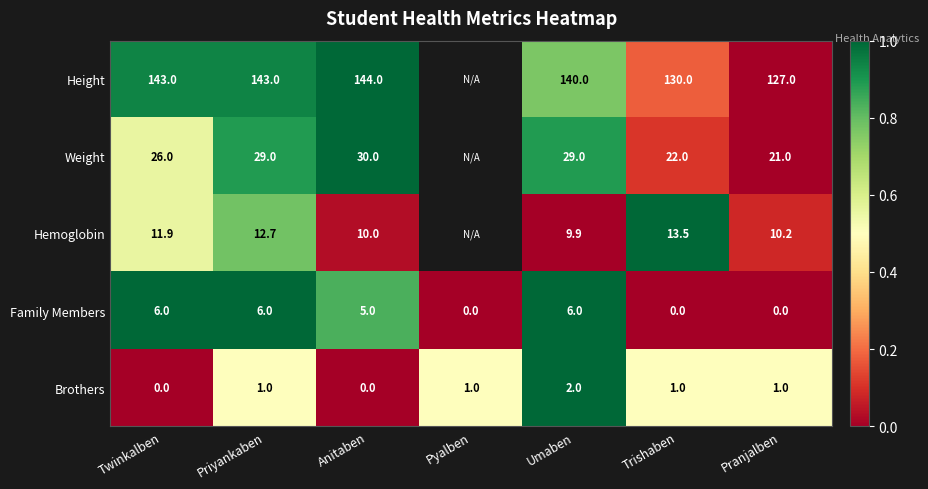

How many data points in Brothers are less than 1?

2